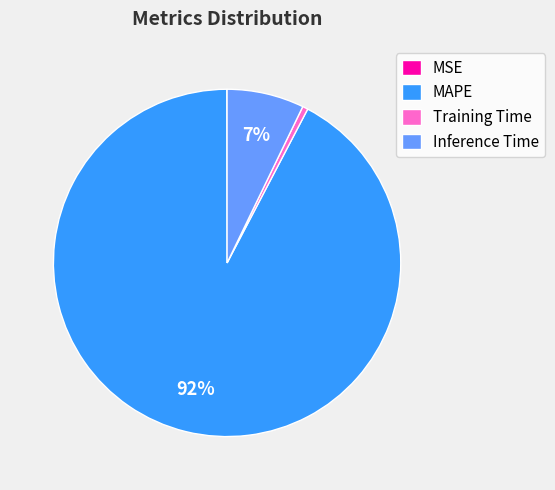

To the nearest percent, what percentage of the pie is MAPE?

92%